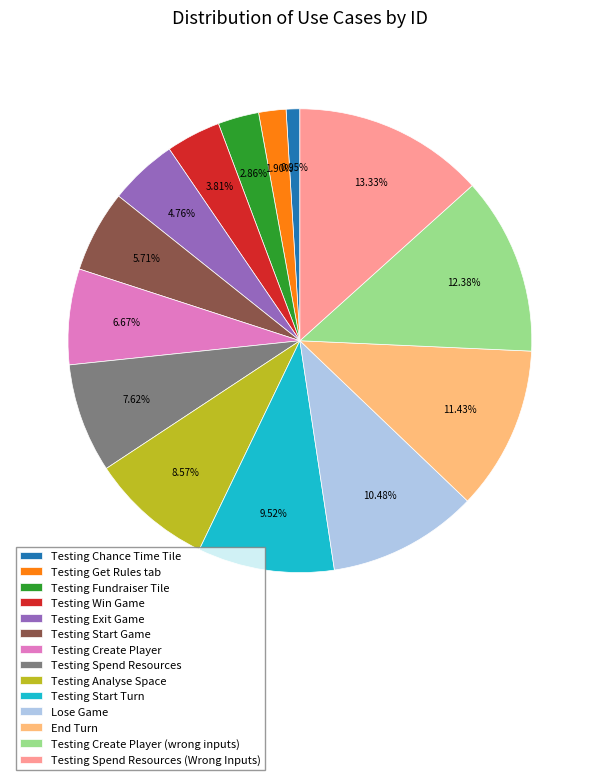

To the nearest percent, what portion does Testing Fundraiser Tile represent?

3%